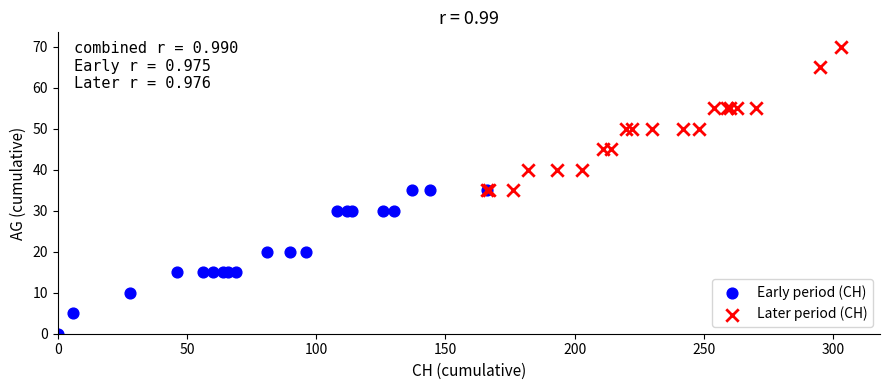

Which series reaches the maximum Y coordinate?

Later period (CH)